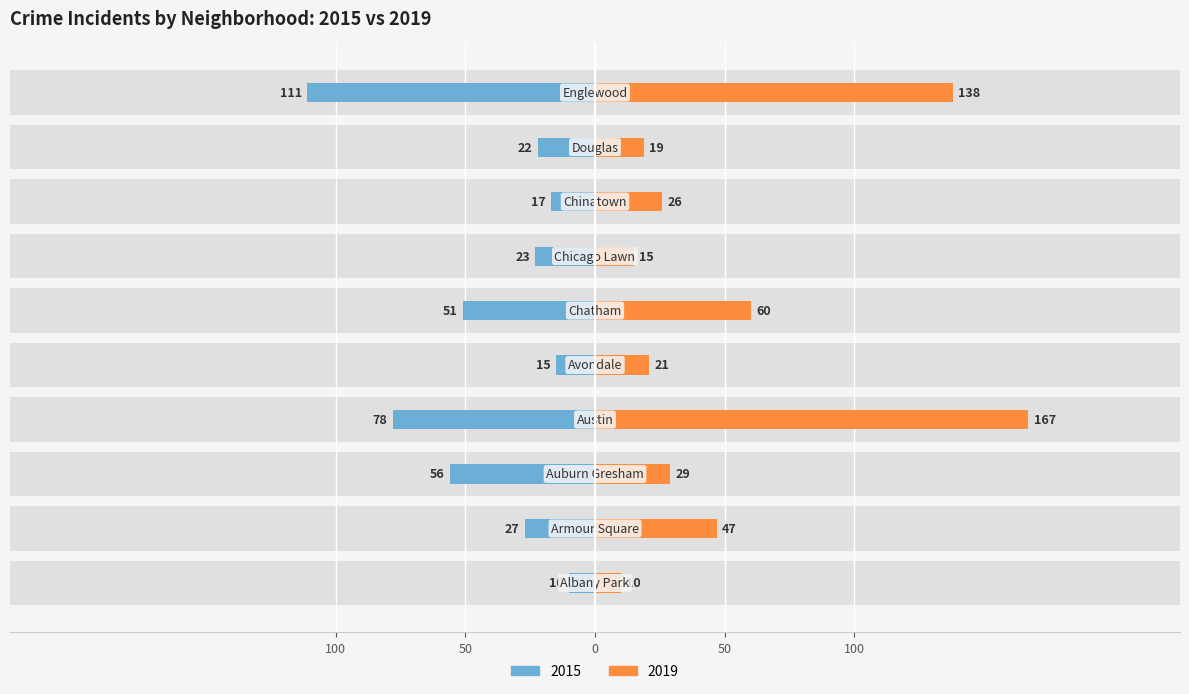

What is the smallest value displayed?

-111